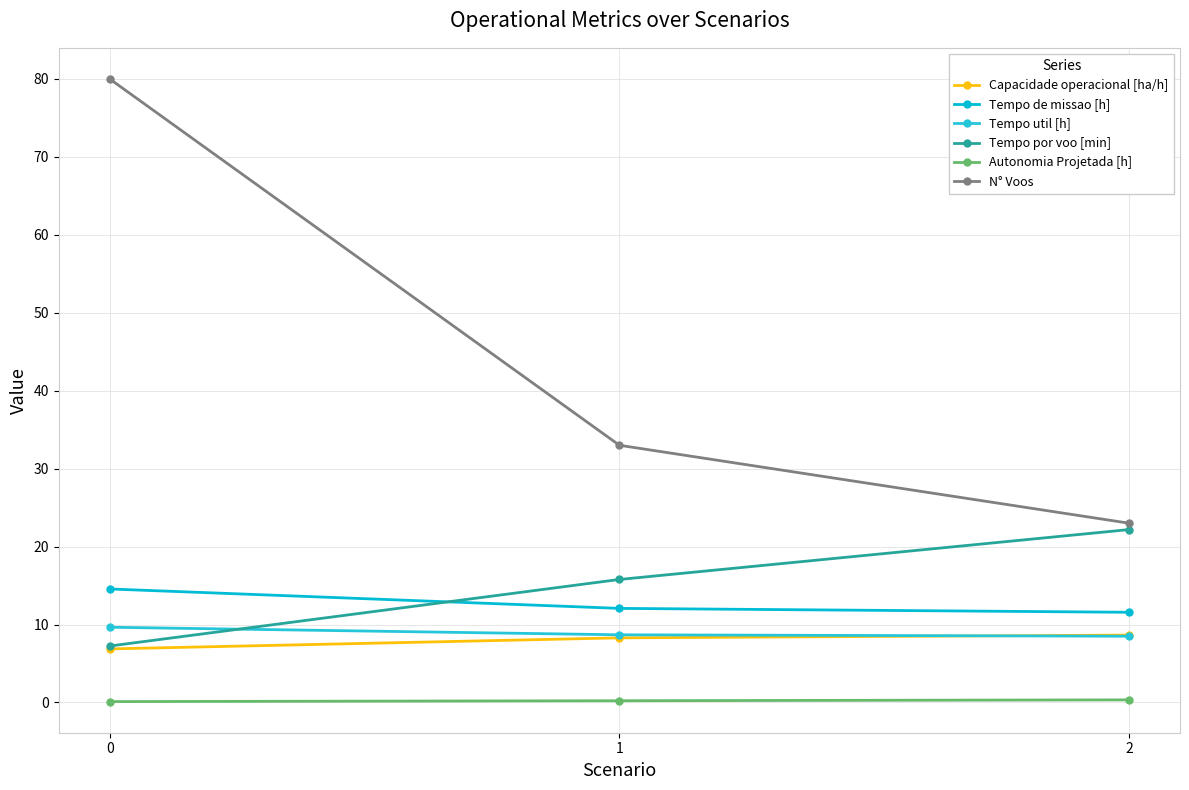

How many data points in Tempo de missao [h] are above 12?

2